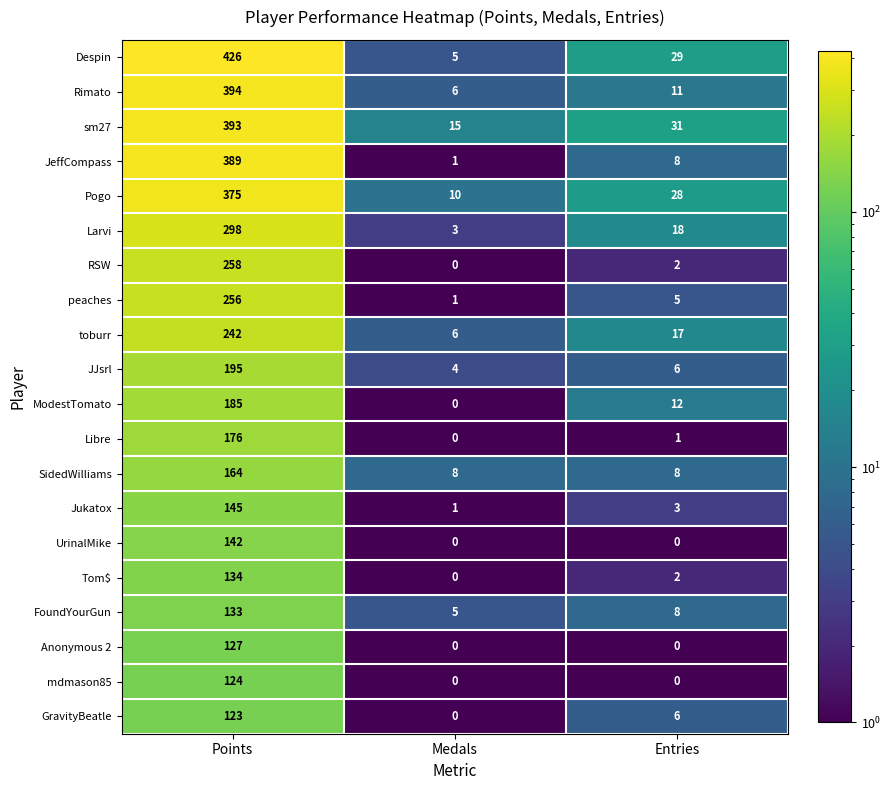

How many data points in mdmason85 are above 0?

1